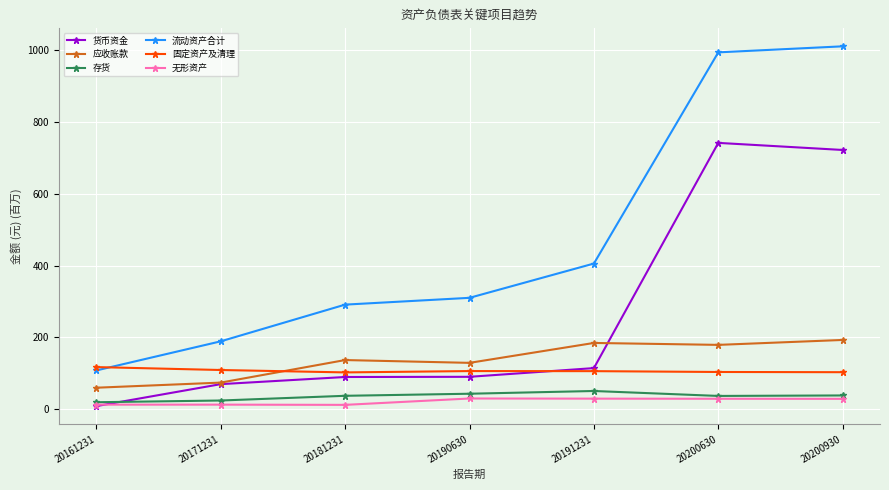

What is the minimum value for 流动资产合计?

108.1